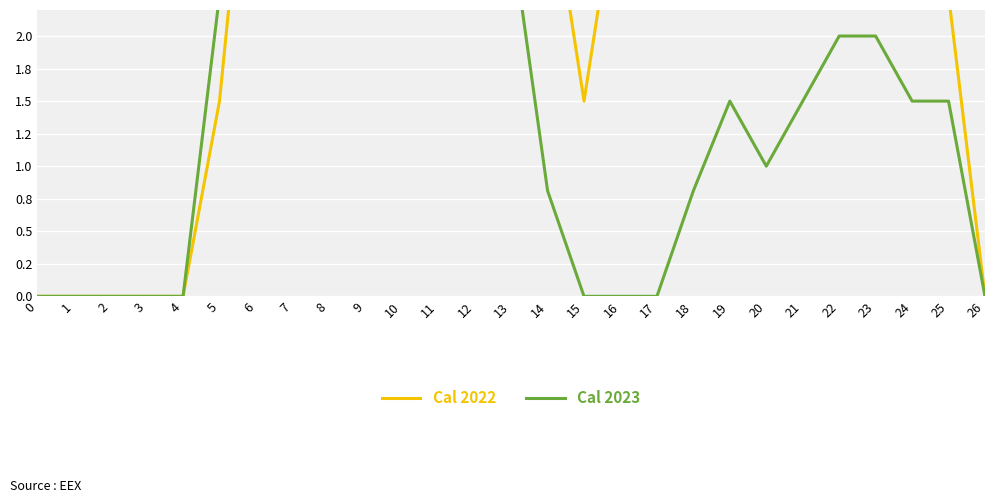

Is it true that Cal 2022 equals 3.6 at 23?

True